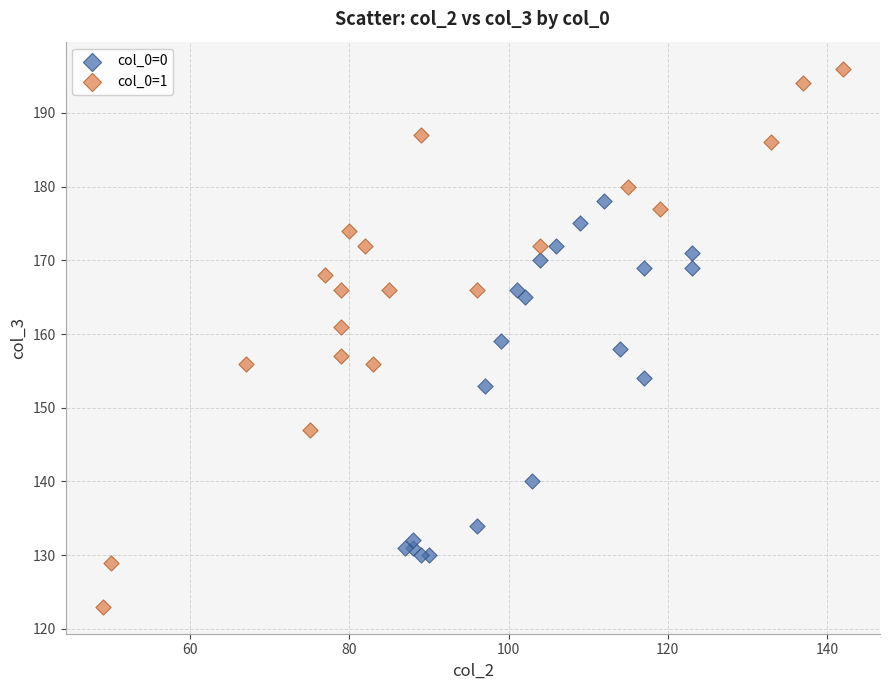

Which series contains the highest Y value?

col_0=1